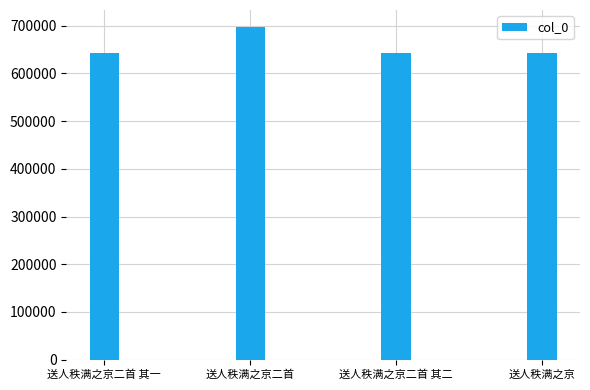

Does the chart contain any negative values?

No